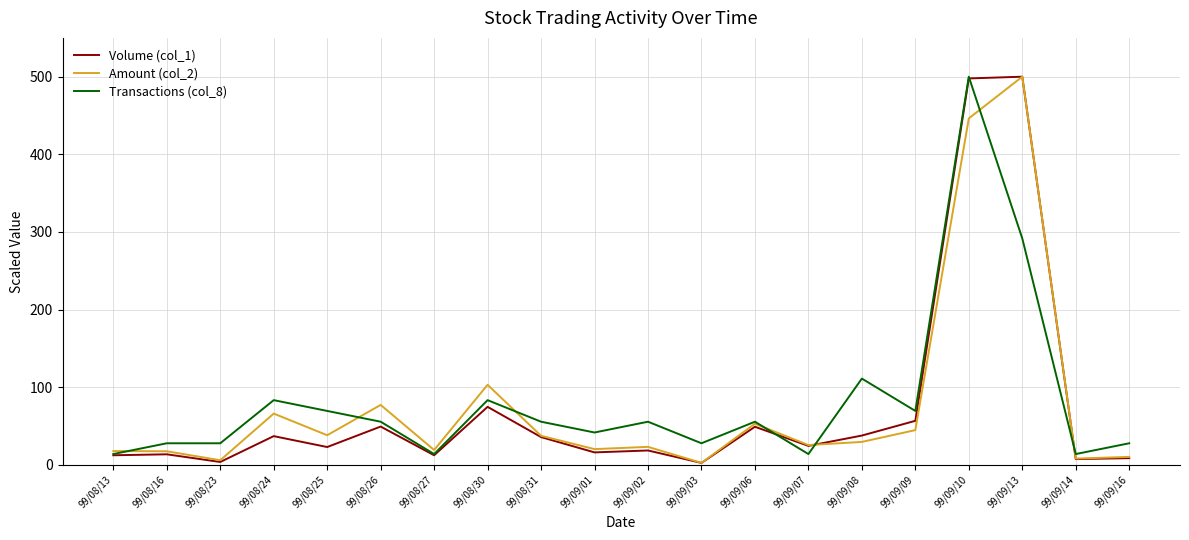

The value of Volume (col_1) at 99/08/24 is 37.0. True or false?

True